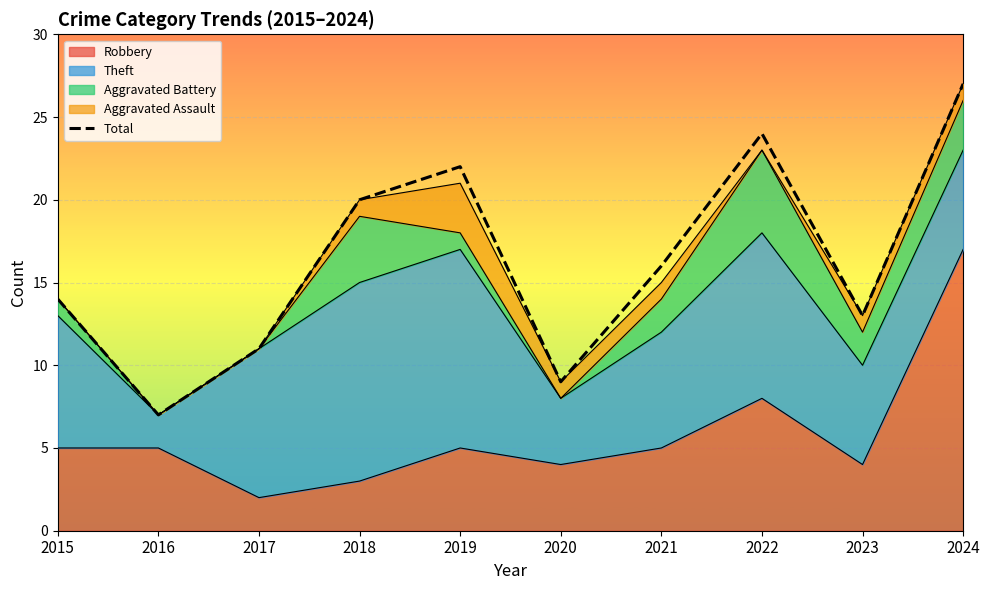

Rank the categories by value from highest to lowest.

2024, 2022, 2019, 2018, 2021, 2015, 2023, 2017, 2020, 2016